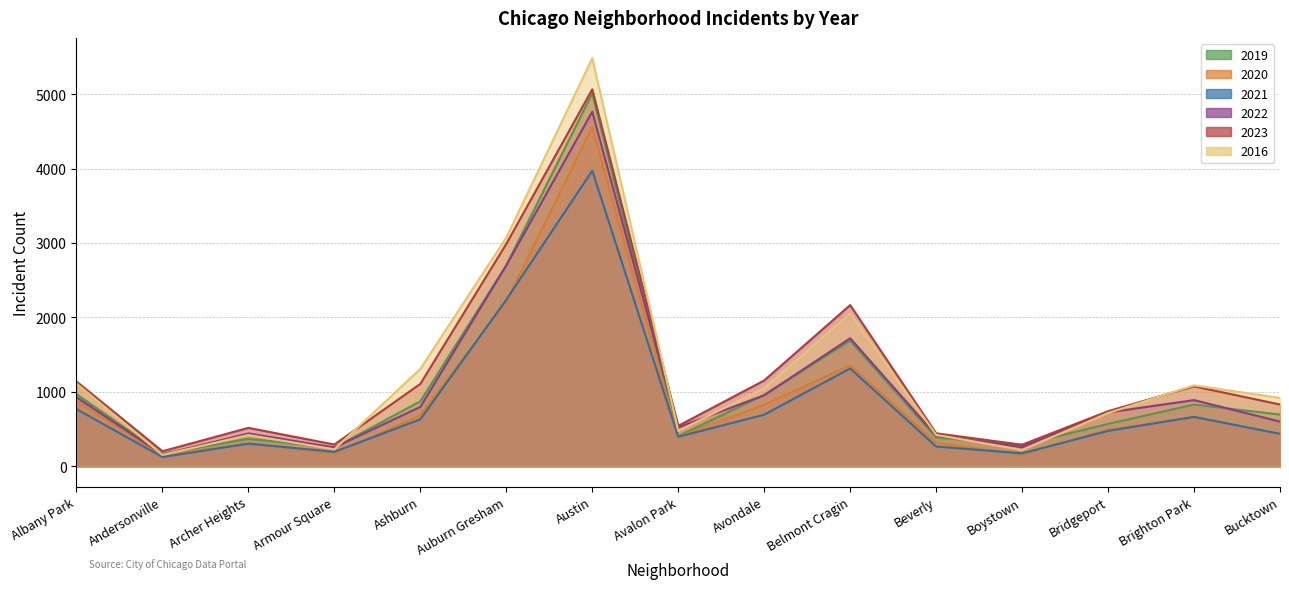

Which series has the largest total across all categories?

2016